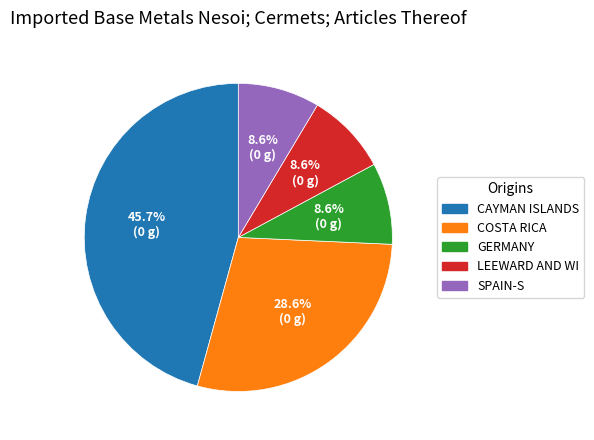

Is there any slice that represents more than half of the pie?

No